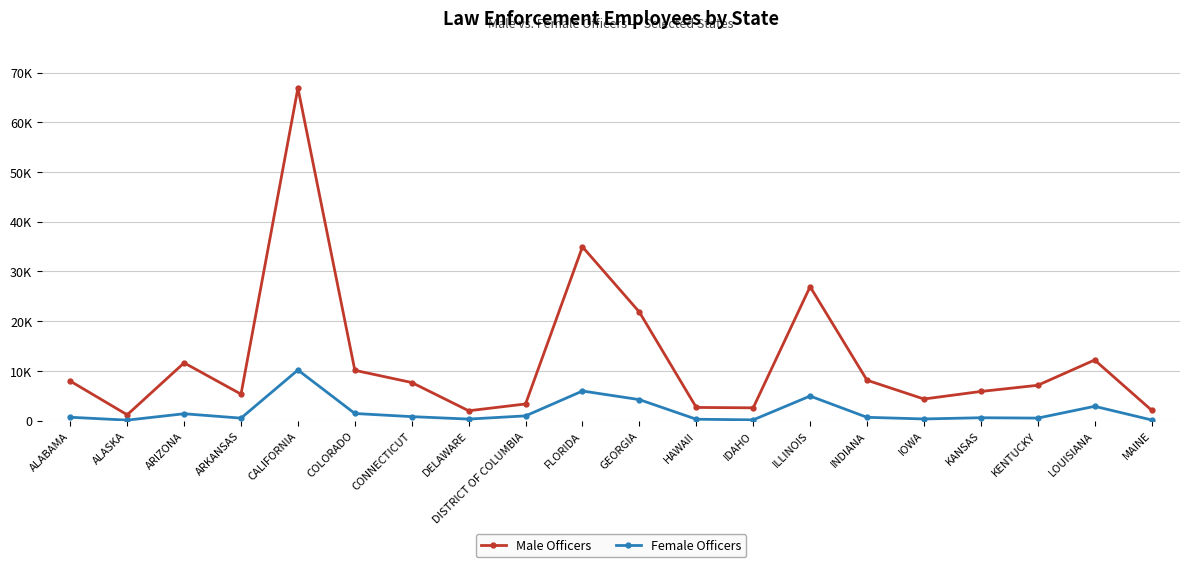

At which category does the chart reach its minimum across all series?

ALASKA